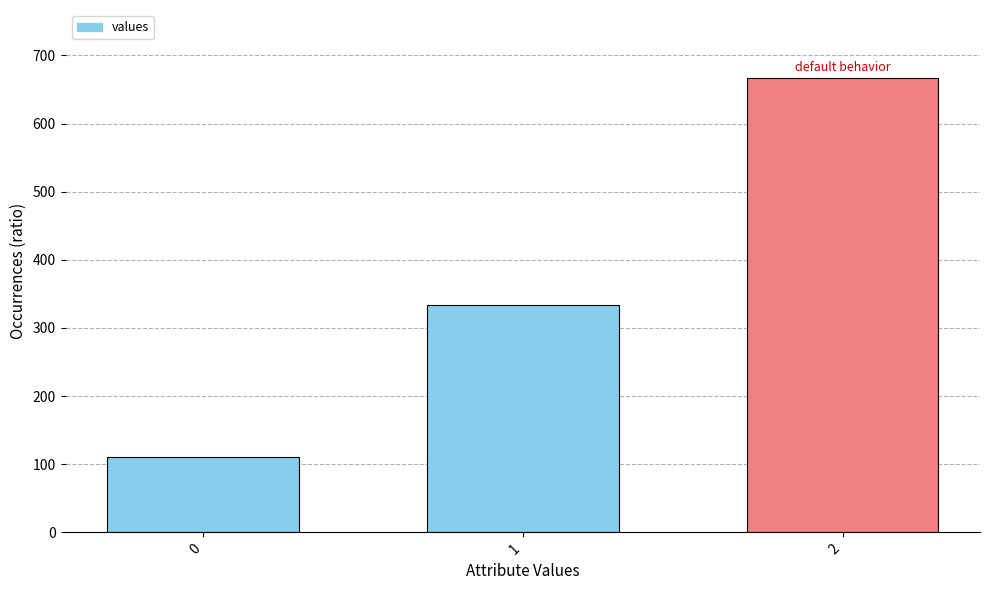

Approximately how many times larger is the value at 0 compared to 1?

0.3